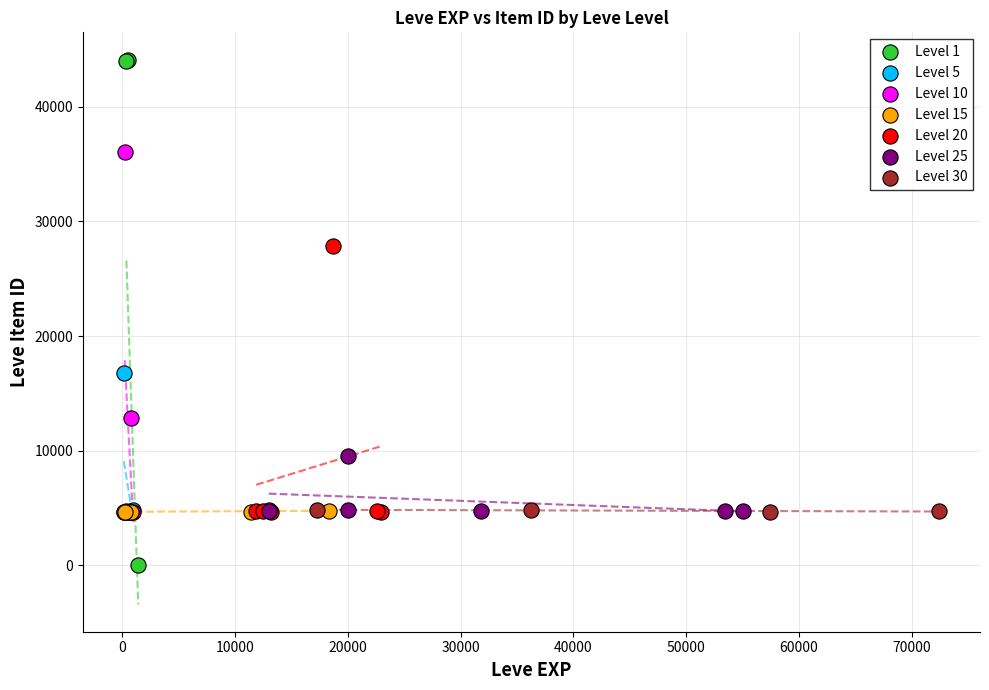

Which series contains the lowest Y value?

Level 1